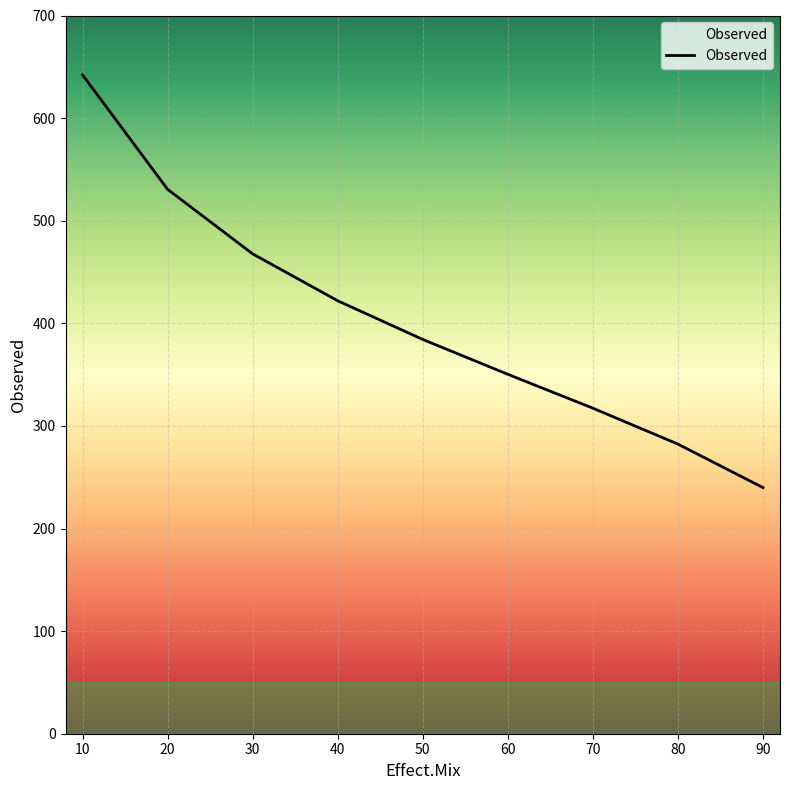

What is the difference between the maximum and second lowest values?

359.8